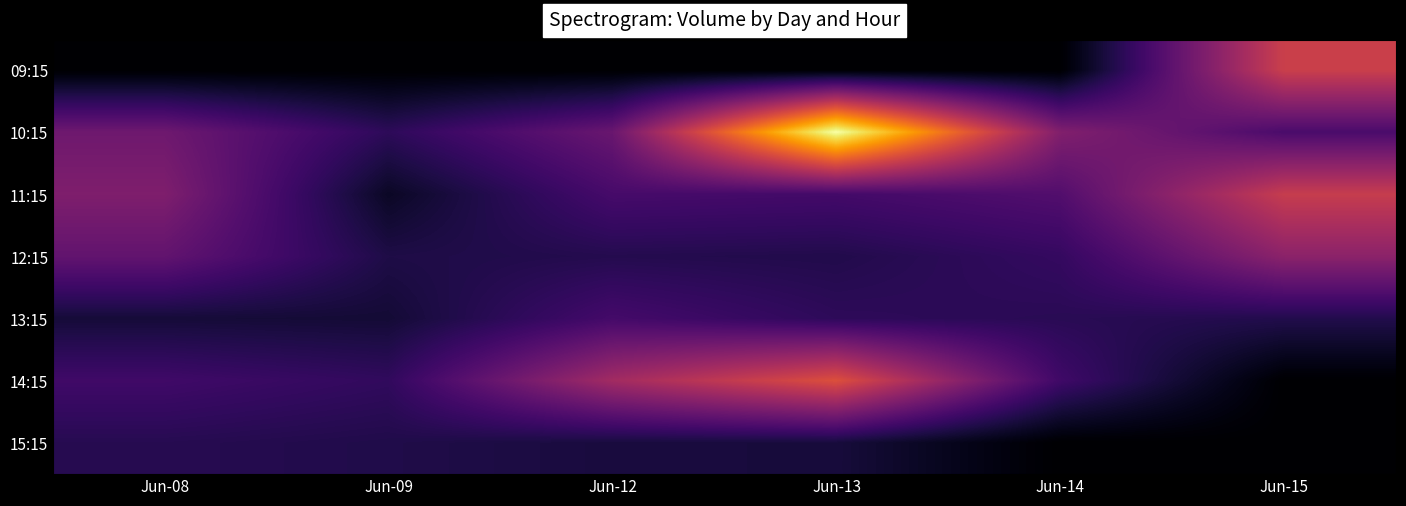

Reading right to left, list all the values displayed in this chart.

09:15: Jun-15=651437	Jun-14=0	Jun-13=0	Jun-12=0	Jun-09=0	Jun-08=0
10:15: Jun-15=267055	Jun-14=428360	Jun-13=1205614	Jun-12=357372	Jun-09=186965	Jun-08=373348
11:15: Jun-15=638934	Jun-14=289708	Jun-13=247487	Jun-12=256369	Jun-09=79754	Jun-08=420915
12:15: Jun-15=458652	Jun-14=206566	Jun-13=155378	Jun-12=162785	Jun-09=146167	Jun-08=336529
13:15: Jun-15=157229	Jun-14=176521	Jun-13=188000	Jun-12=250805	Jun-09=113393	Jun-08=118908
14:15: Jun-15=0	Jun-14=236613	Jun-13=717980	Jun-12=525991	Jun-09=197502	Jun-08=237791
15:15: Jun-15=0	Jun-14=0	Jun-13=125889	Jun-12=129092	Jun-09=152301	Jun-08=168998